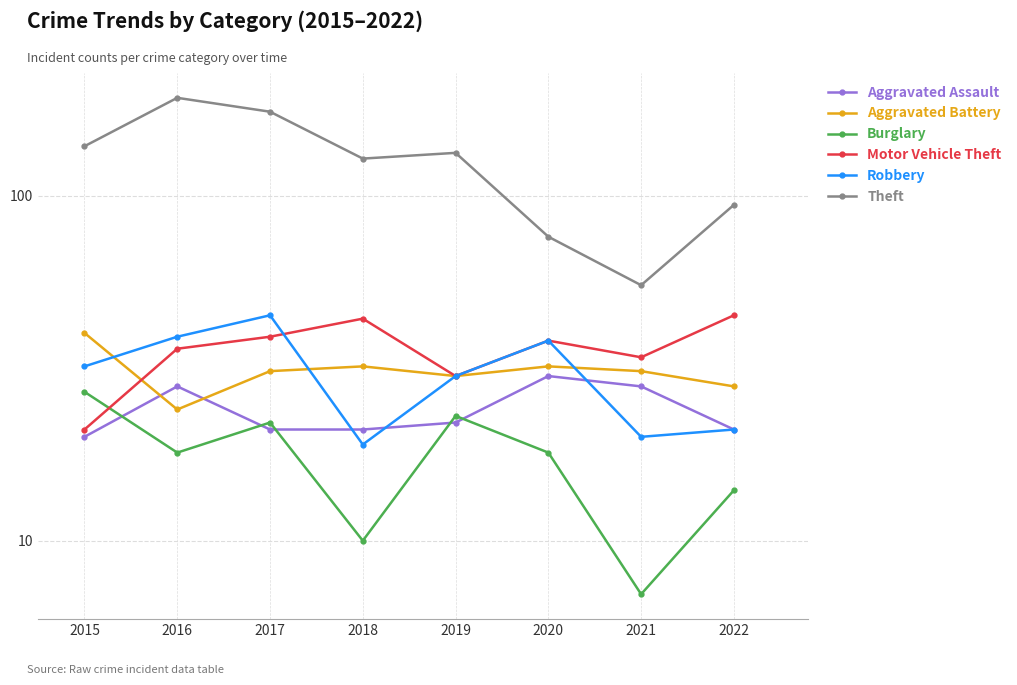

Which has a higher value, 2022 or 2016?

2016